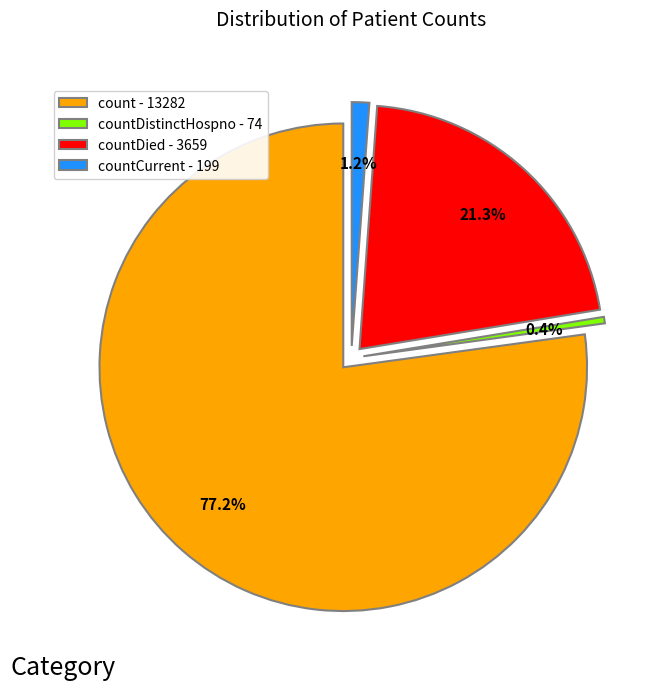

To the nearest percent, what is the difference between the largest and smallest slice percentages?

77%